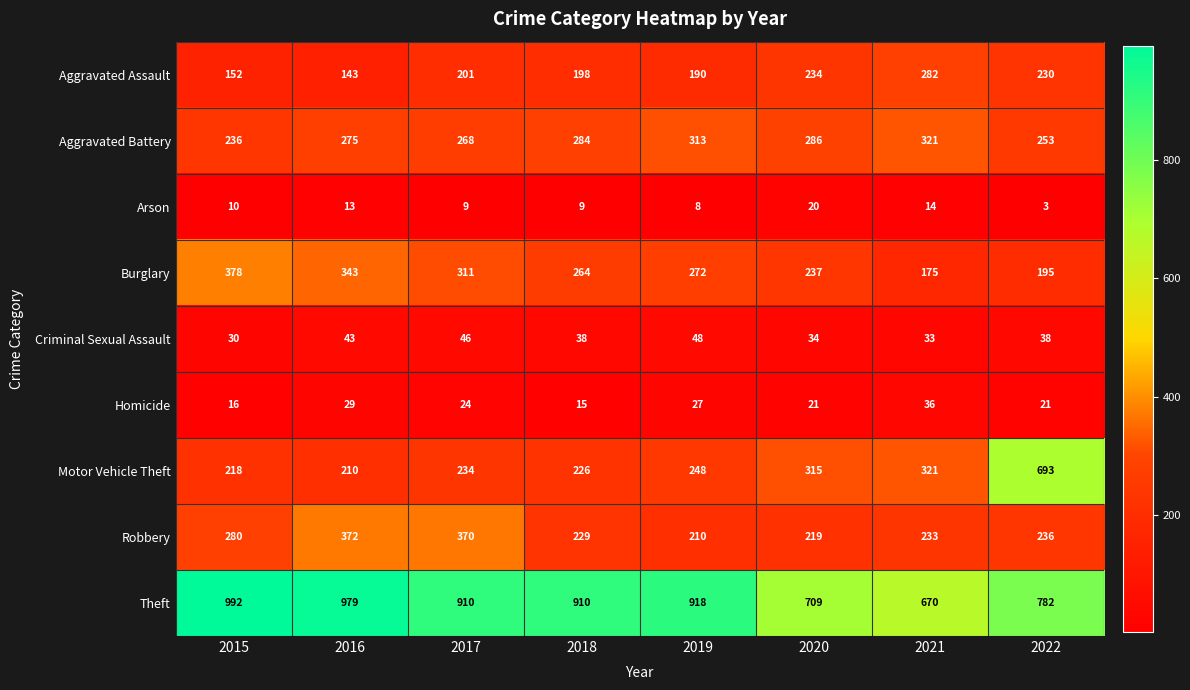

Which series has the largest total across all categories?

Theft